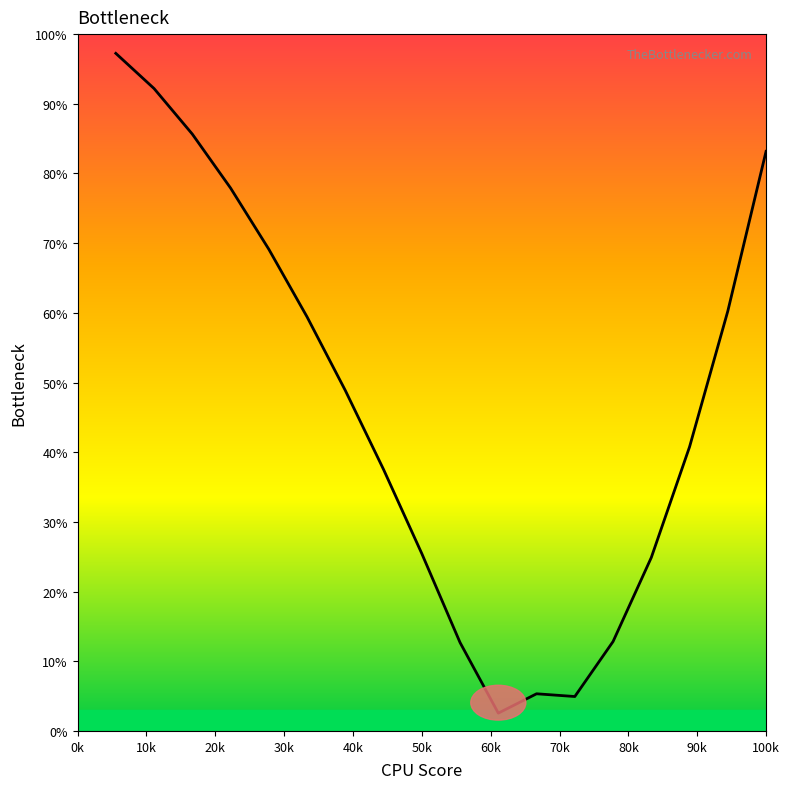

What is the approximate value at 50k?

25.4